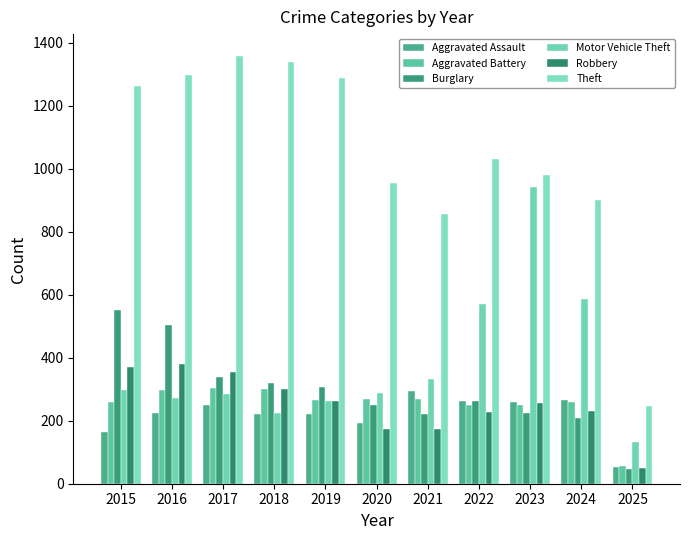

Which series has the largest total across all categories?

Theft